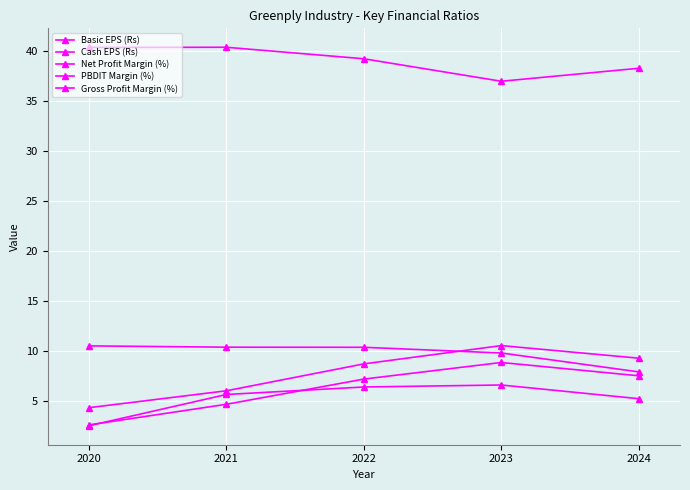

Count the number of categories in the chart.

5